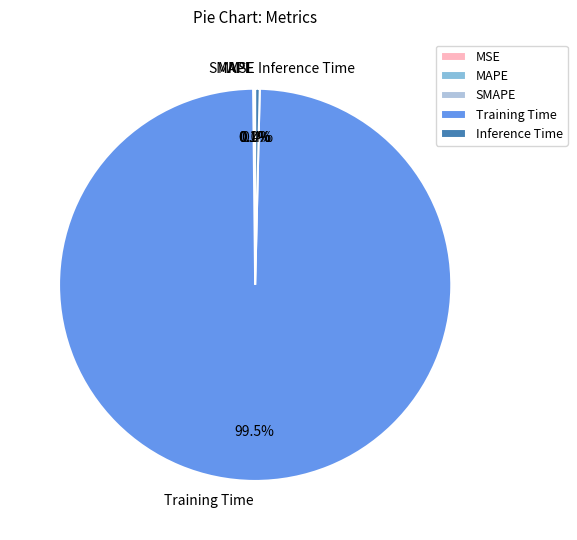

Which category has the biggest portion of the pie?

Training Time